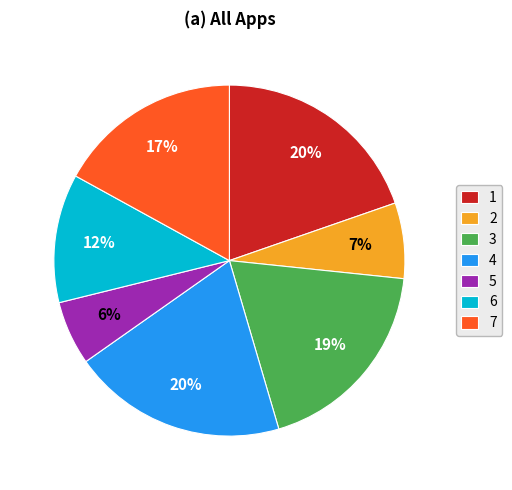

Which slice is the smallest?

5